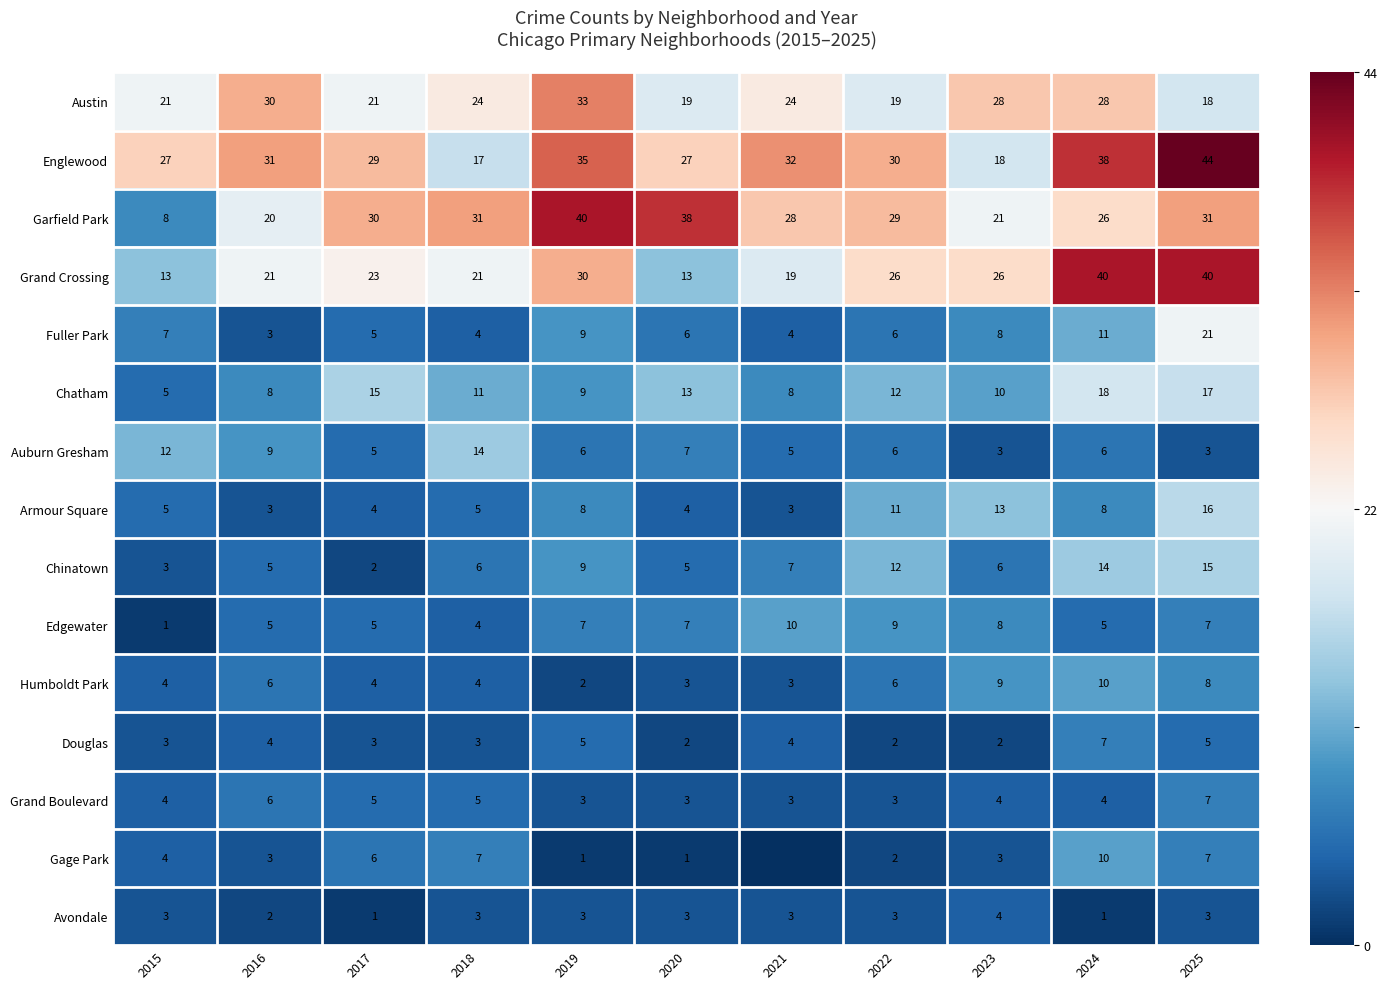

What is the lowest value of the Armour Square series?

3